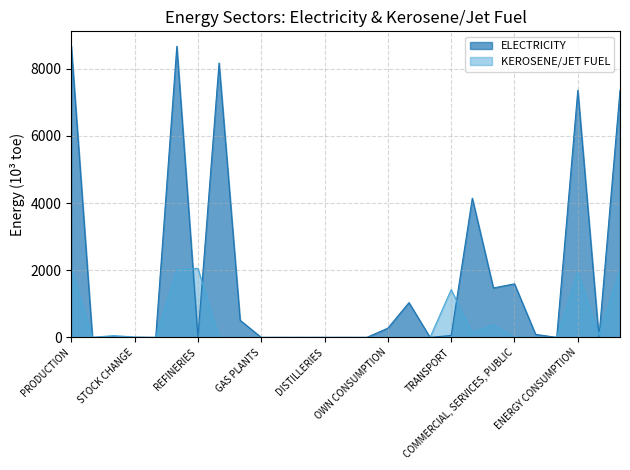

List the series in order of their overall mean, lowest first.

KEROSENE/JET FUEL, ELECTRICITY